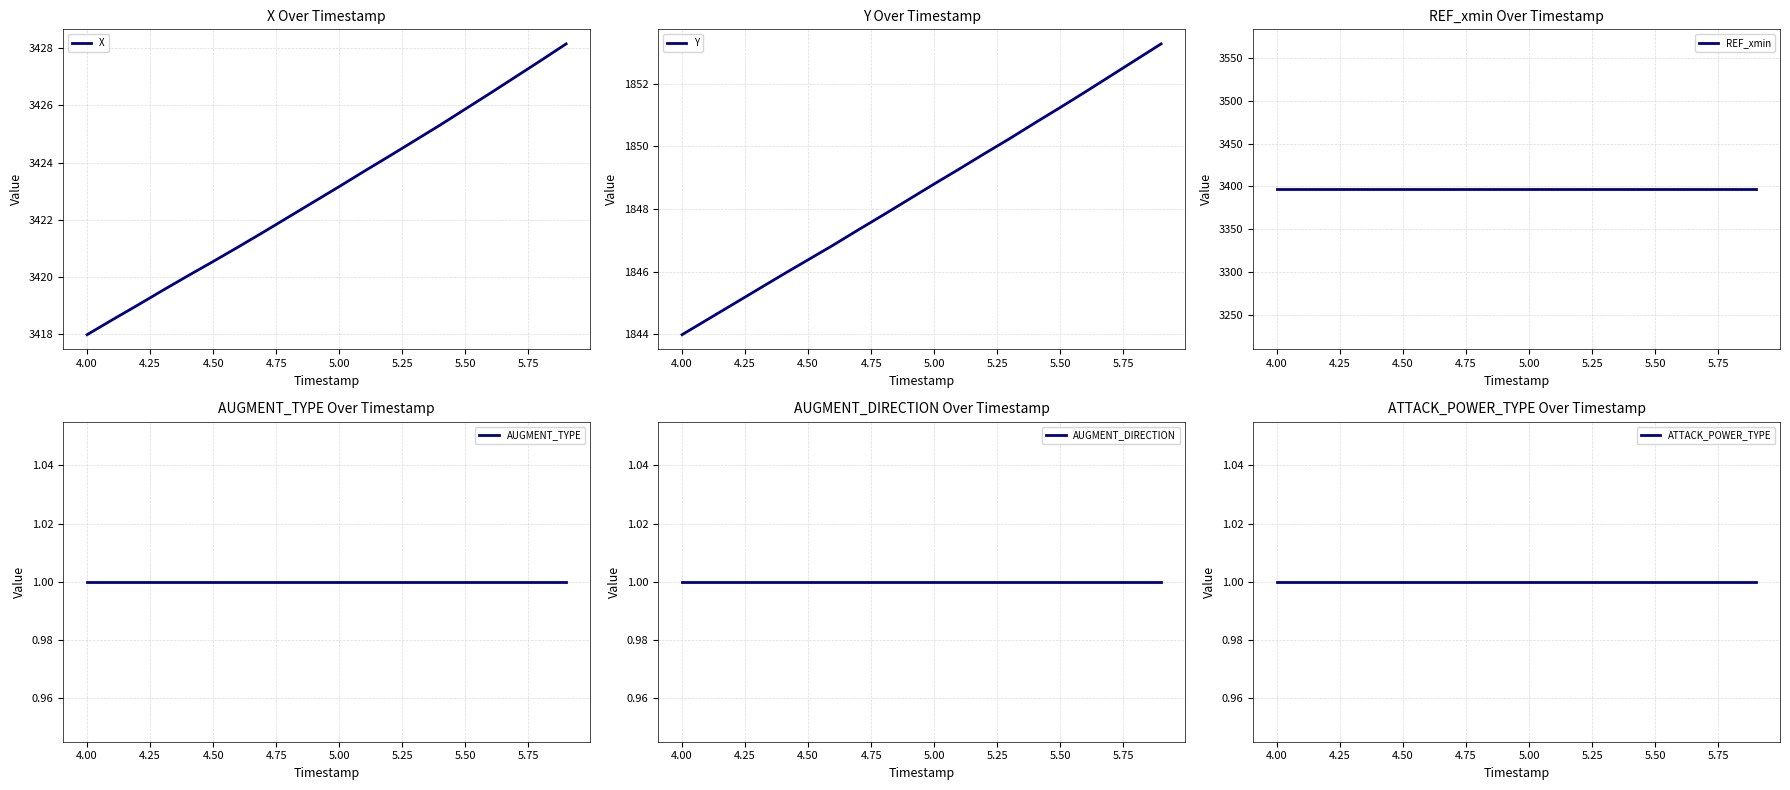

How many data points does each series have?

20